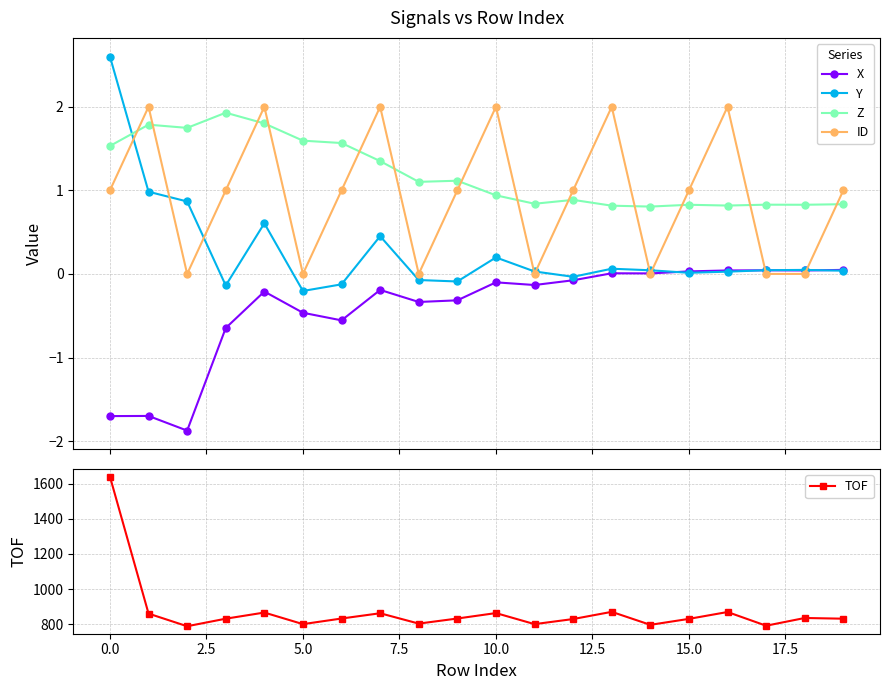

True or false: X has more than 1 interior local peaks.

True